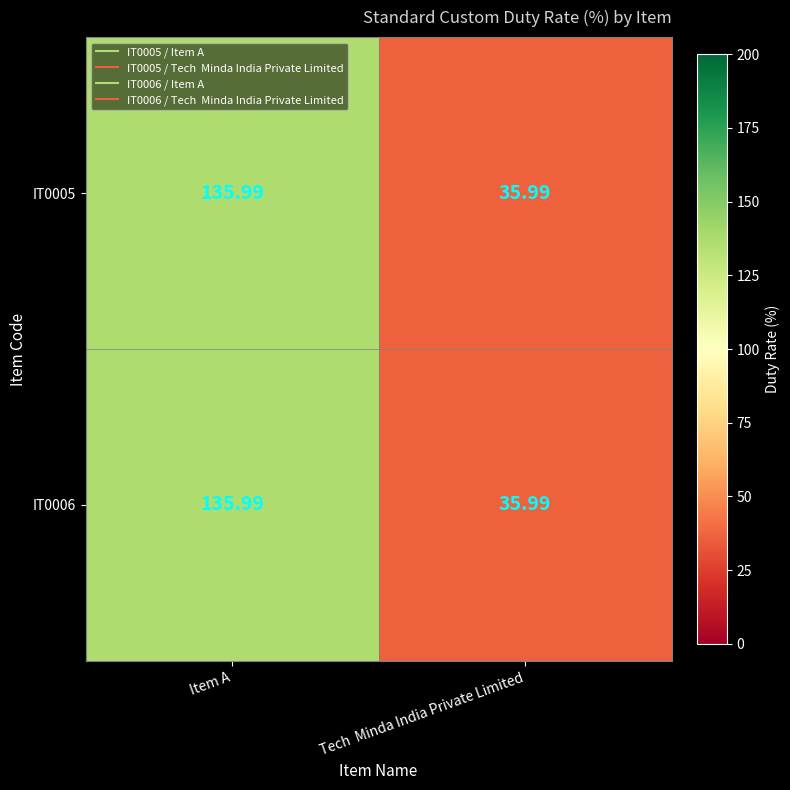

At which label does IT0005 first exceed 135?

Item A